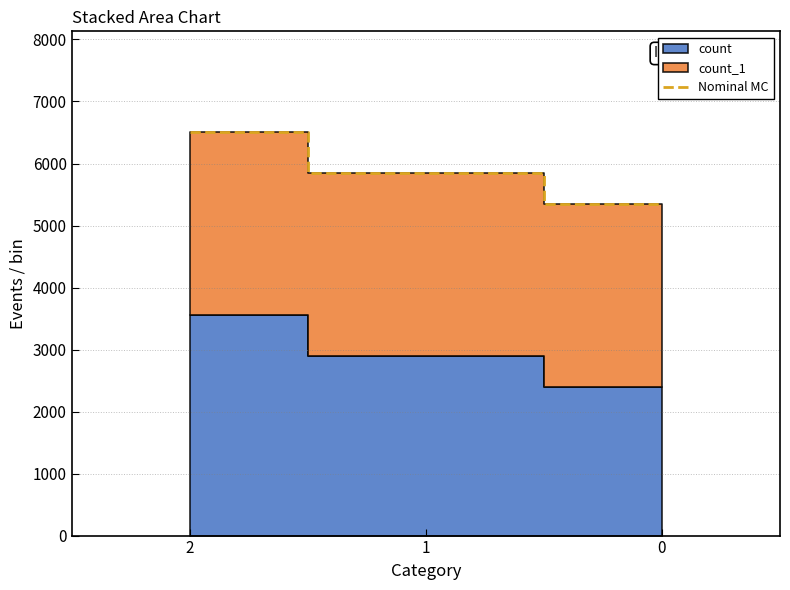

Rank the categories by value from highest to lowest.

2, 1, 0